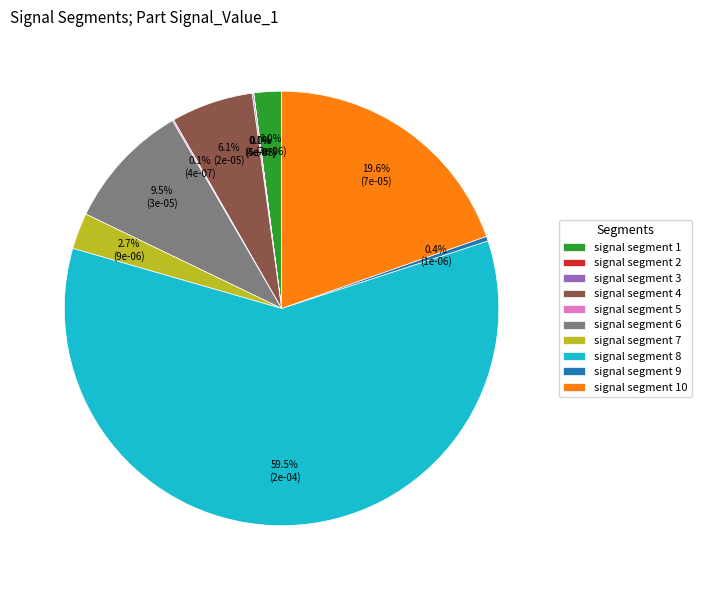

Combined, what portion of the pie is signal segment 10 and signal segment 9?

20.0%